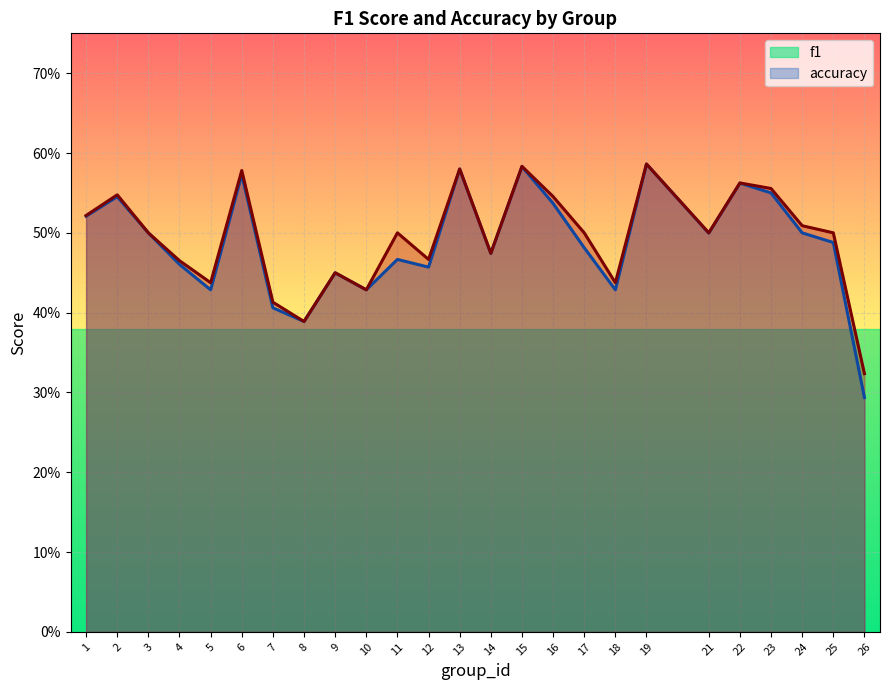

Which series has the largest range (max minus min)?

f1